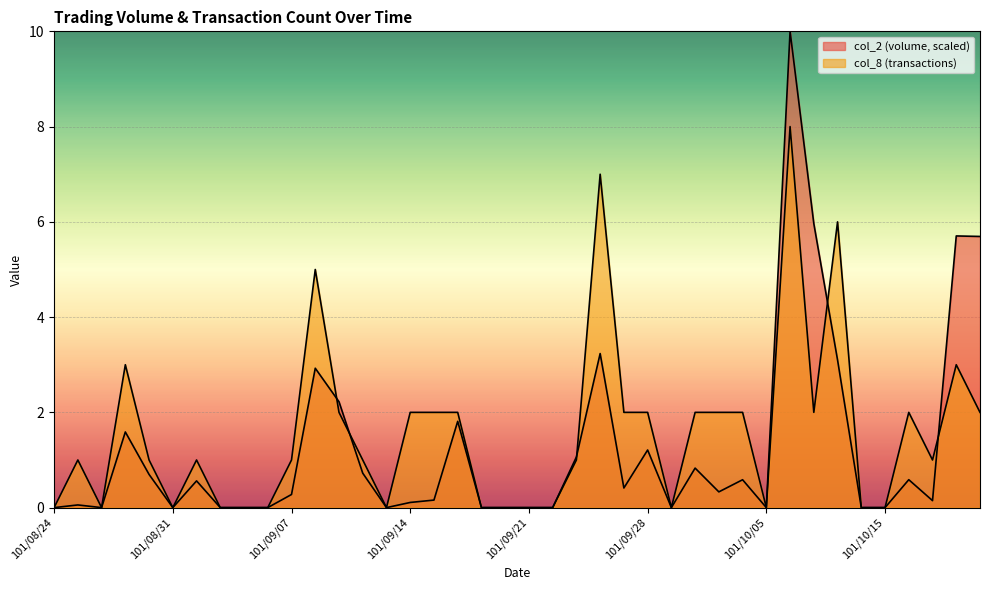

Rank the series at 101/09/20 from lowest to highest value.

col_2, col_8